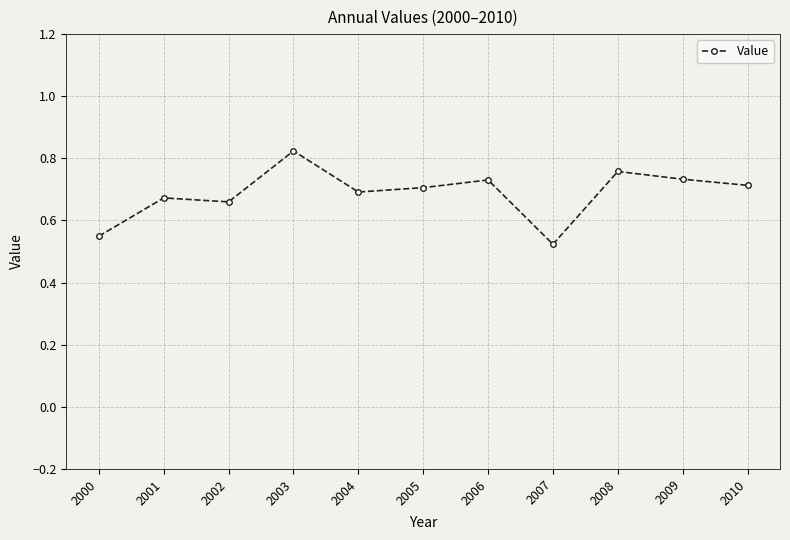

The chart shows a value of 0.4 at 2009. True or false?

False